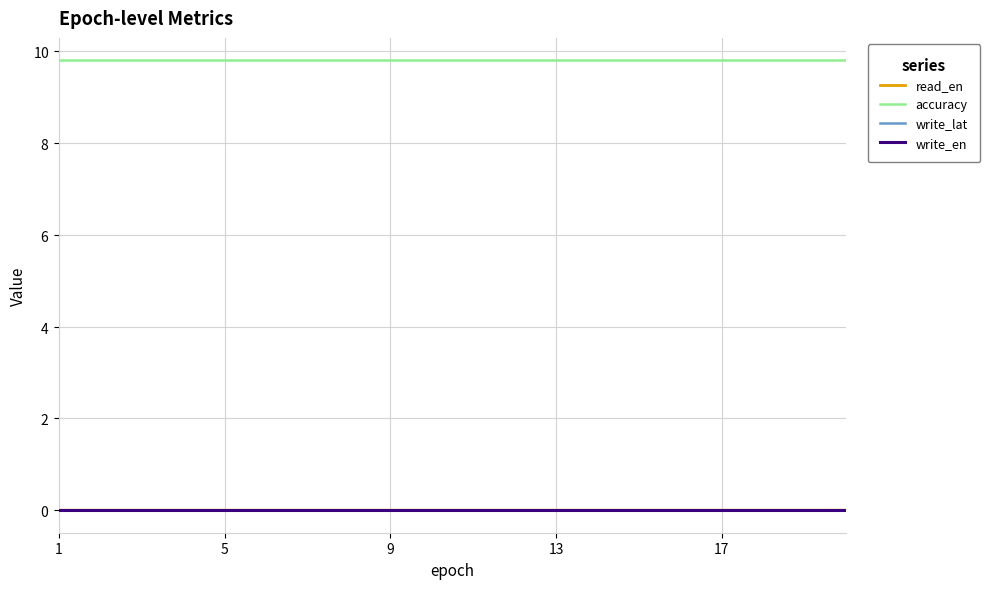

True or false: write_en and read_en cross at least once.

False